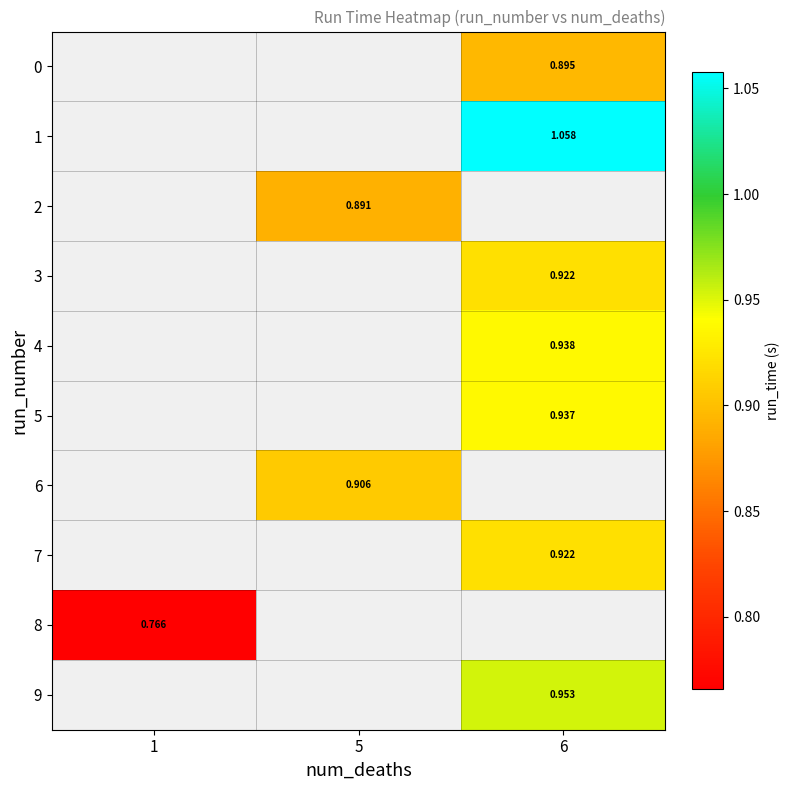

What is the approximate value of row_8 at 1?

0.8